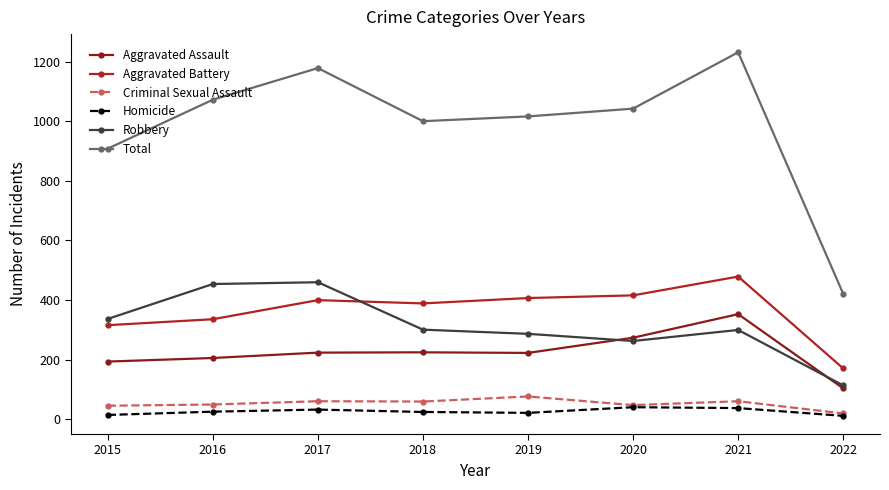

The value of Total at 2020 is 1042. True or false?

True